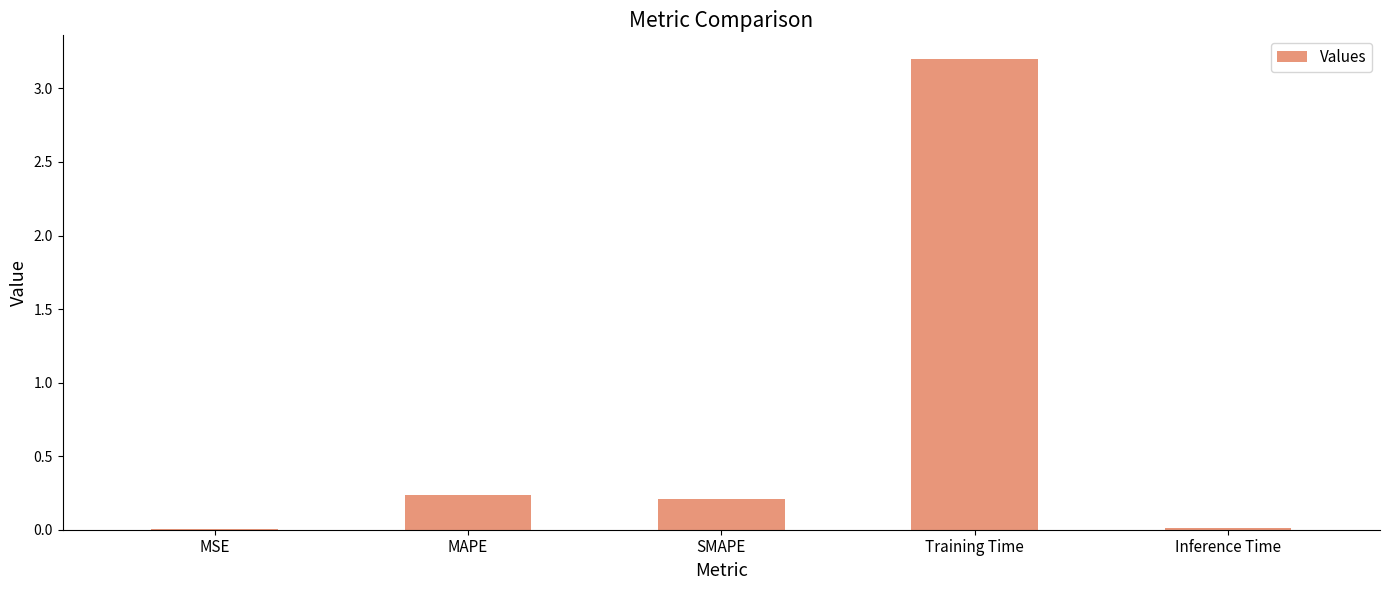

The chart shows a value of 3.2 at Training Time. True or false?

True